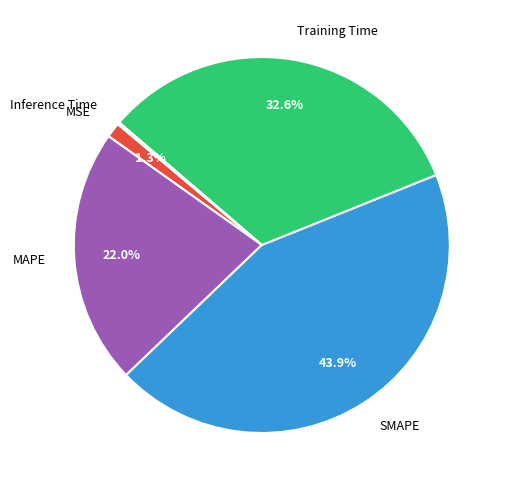

Which category has the biggest portion of the pie?

SMAPE